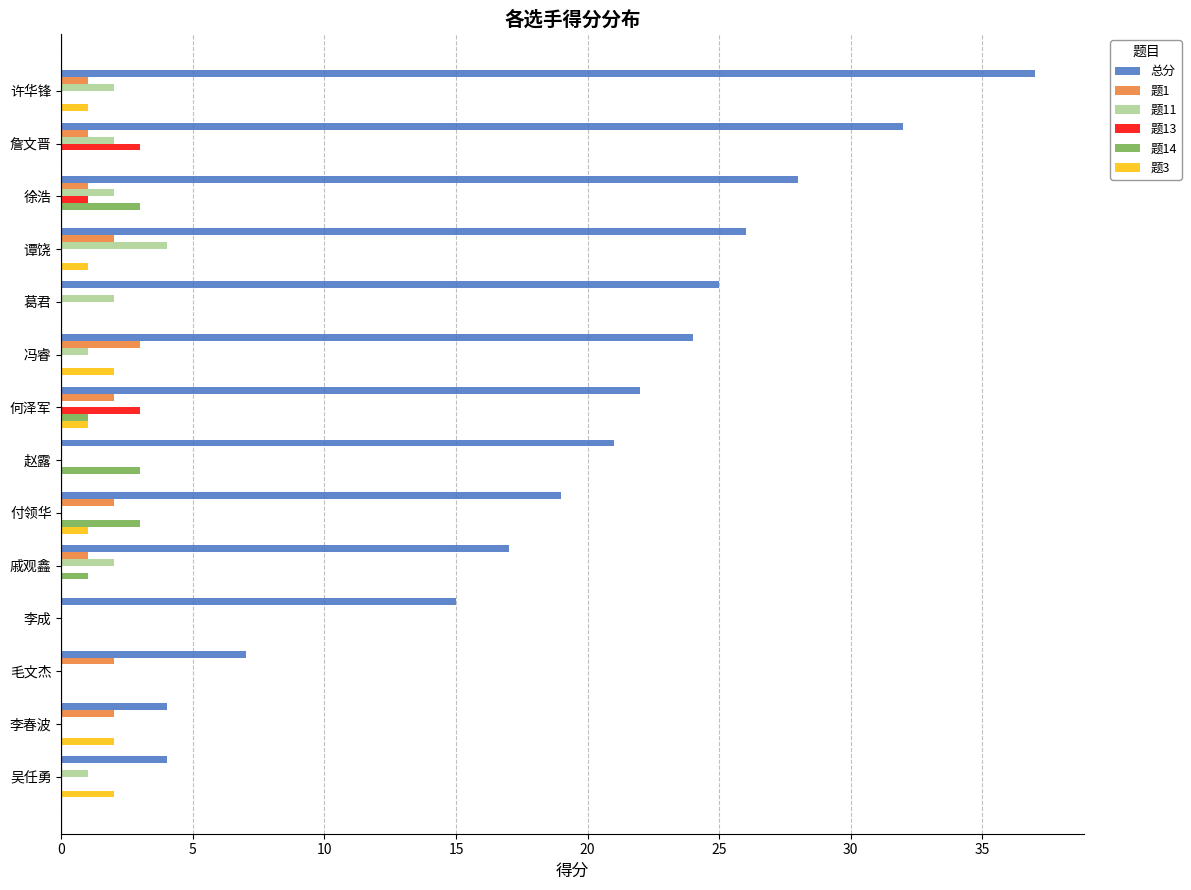

True or false: 题14 has a value of 0 at 李春波.

True